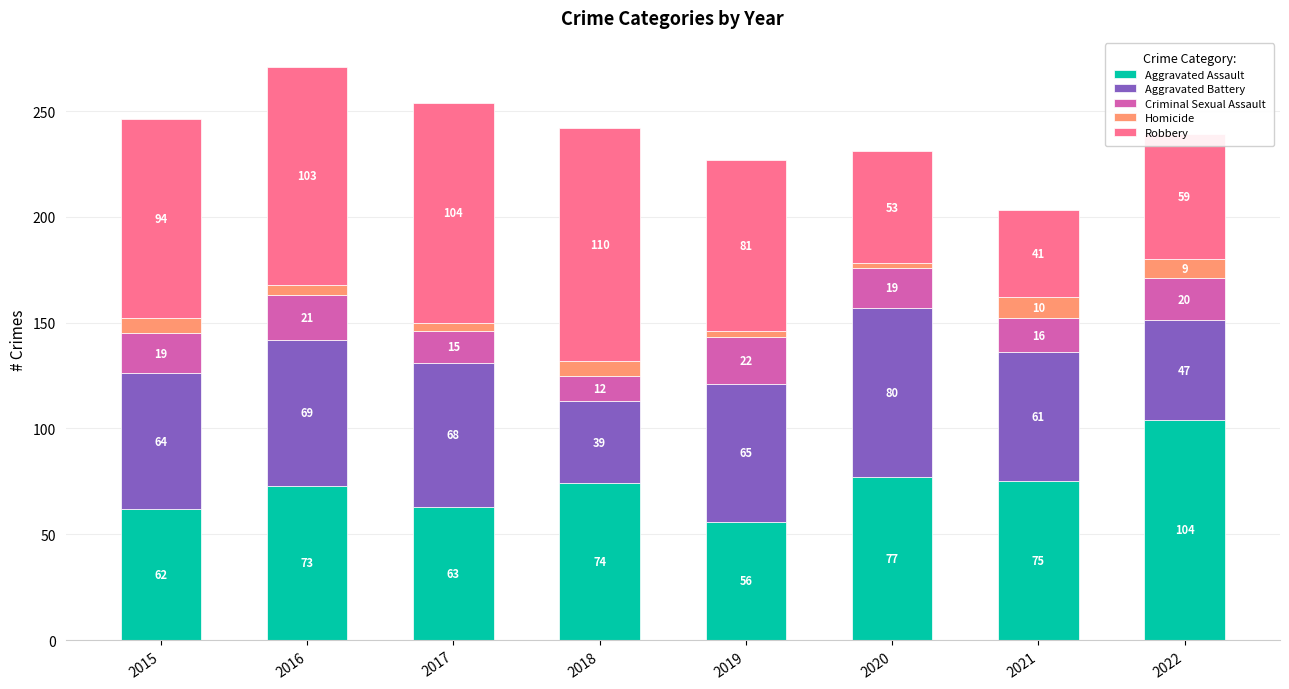

The Aggravated Assault series shows 40 at 2016. True or false?

False